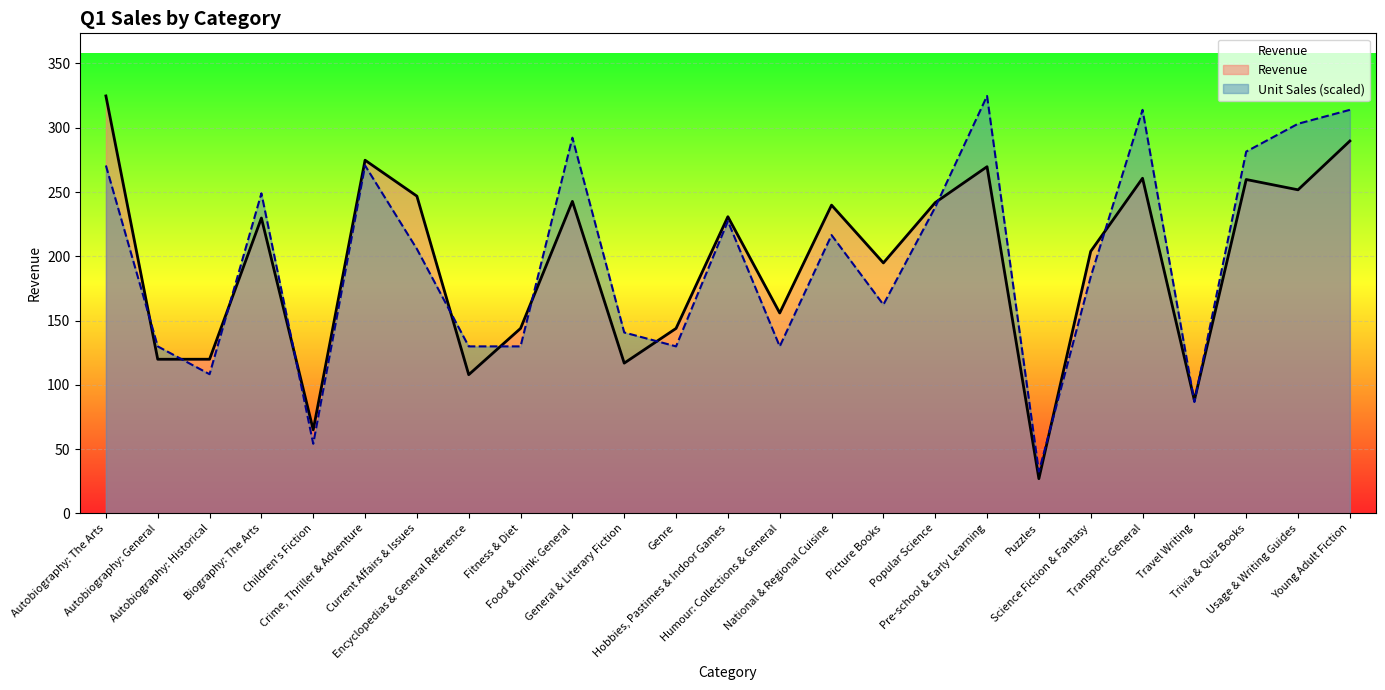

What is the sum of the values at Humour: Collections & General and Autobiography: The Arts?

480.6